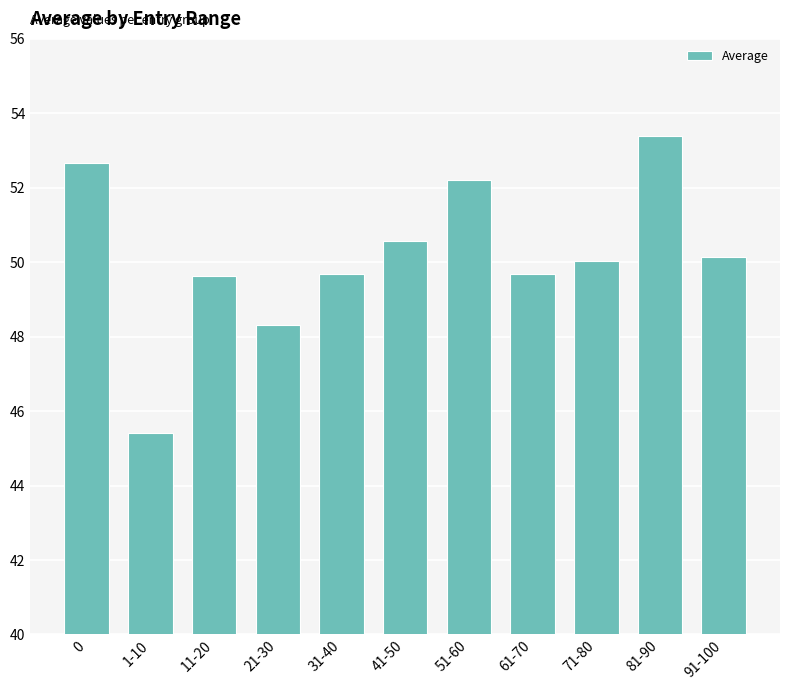

How many bars are there in total?

11